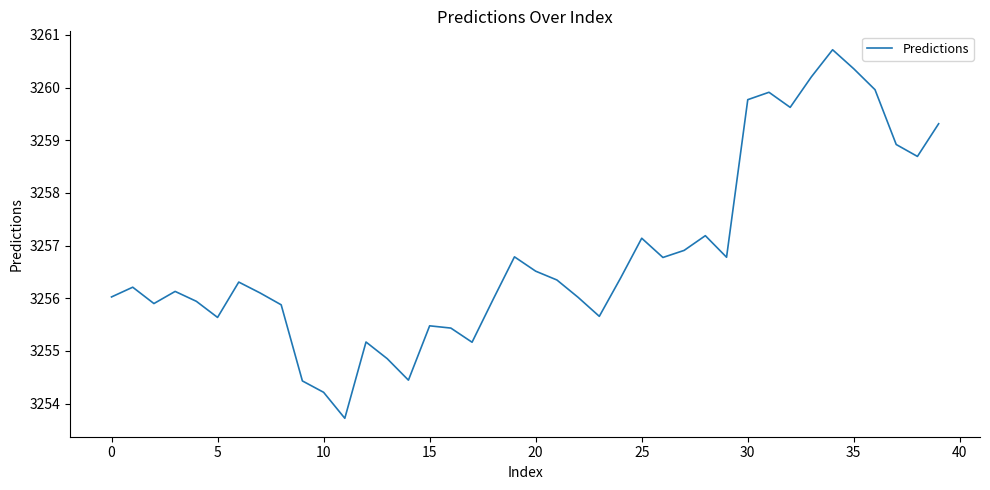

What is the difference between the maximum and minimum values?

7.0